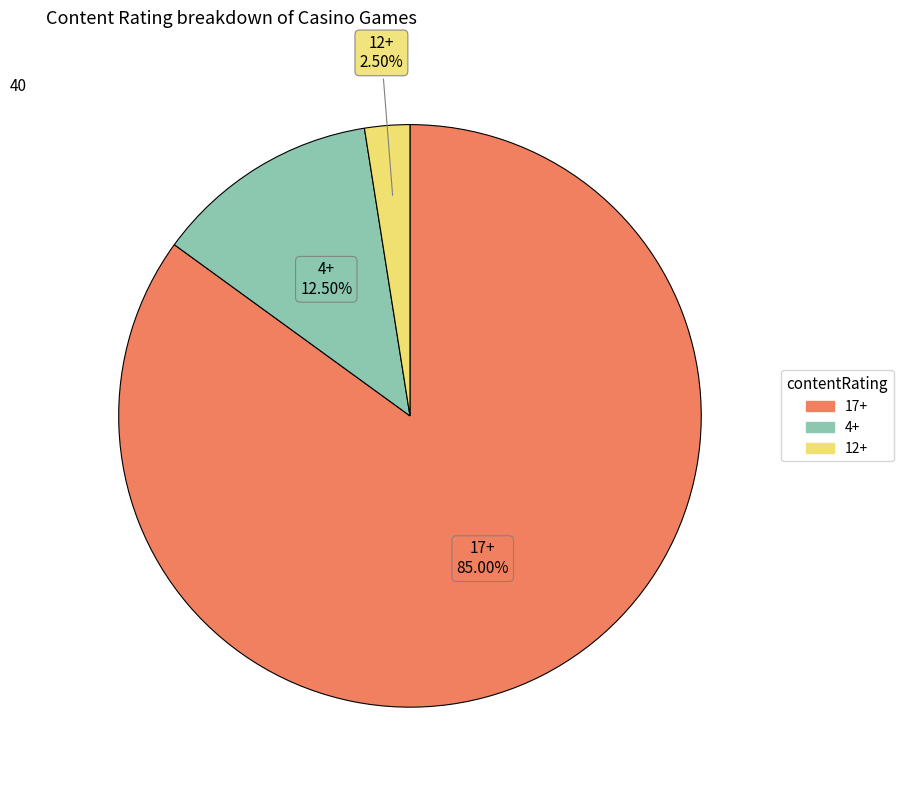

How much of the chart is everything except 17+?

15.0%